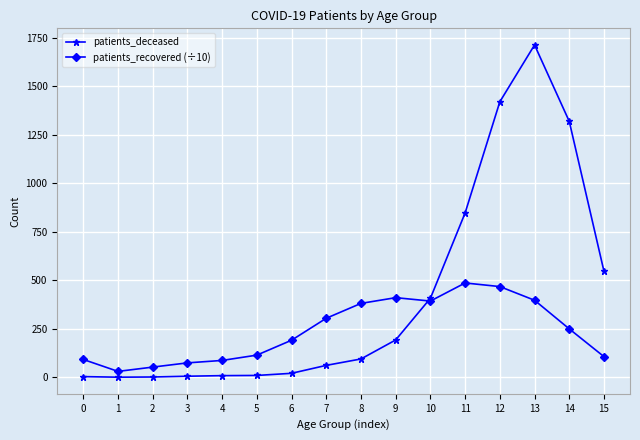

After their last crossing, which series has the higher values: patients_deceased or patients_recovered (÷10)?

patients_deceased